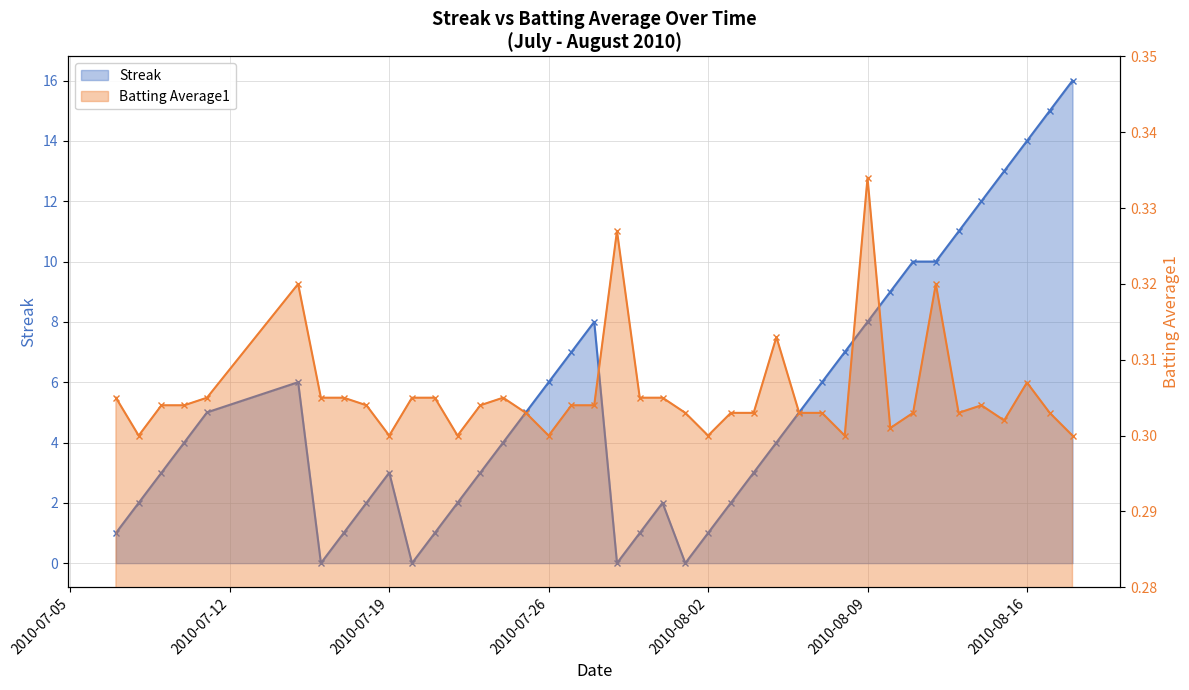

What is the difference between the maximum and minimum values in the Streak series?

16.0